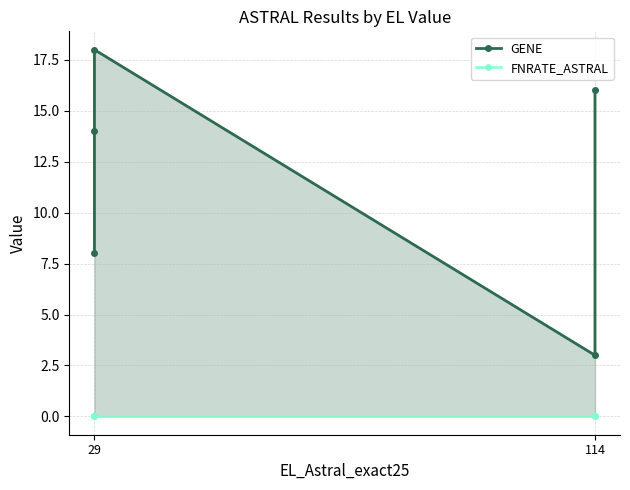

Reading right to left, transcribe all the data shown in this chart.

GENE: 16	3	18	14	8
FNRATE_ASTRAL: 0	0	0	0	0